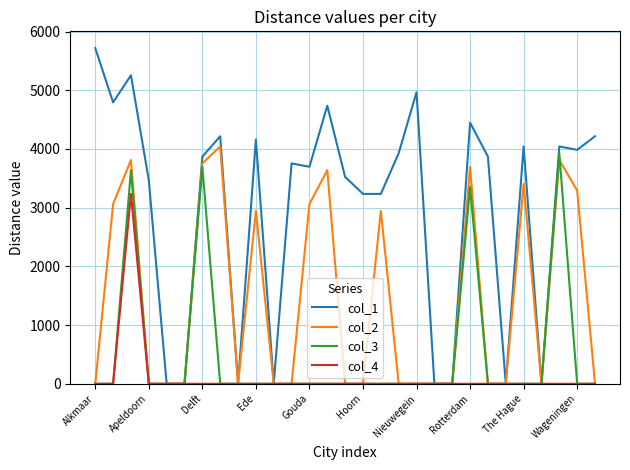

Which series has the largest total across all categories?

col_1